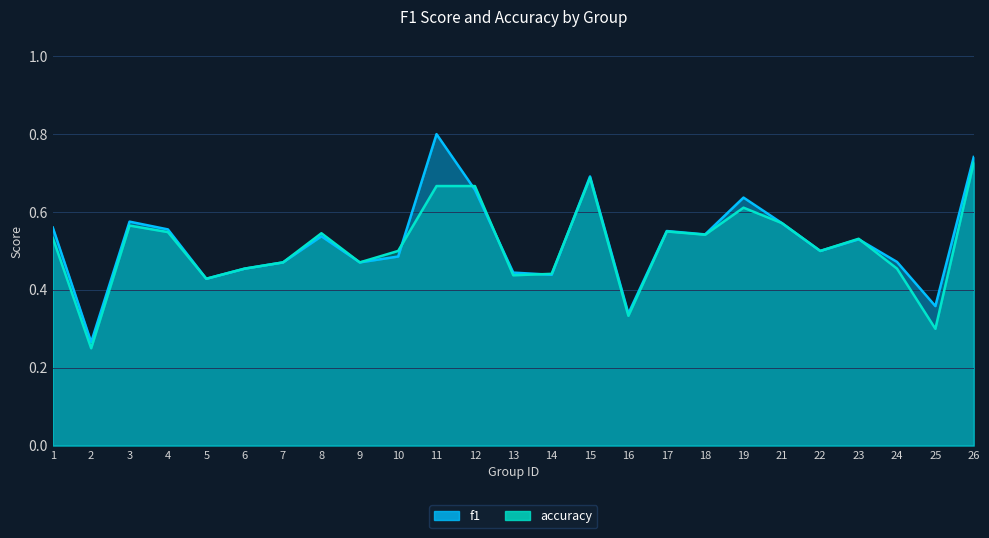

Reading left to right, extract all data points from this chart.

f1: 1=0.6	2=0.3	3=0.6	4=0.6	5=0.4	6=0.5	7=0.5	8=0.5	9=0.5	10=0.5	11=0.8	12=0.7	13=0.4	14=0.4	15=0.7	16=0.3	17=0.6	18=0.5	19=0.6	21=0.6	22=0.5	23=0.5	24=0.5	25=0.4	26=0.7
accuracy: 1=0.5	2=0.2	3=0.6	4=0.5	5=0.4	6=0.5	7=0.5	8=0.5	9=0.5	10=0.5	11=0.7	12=0.7	13=0.4	14=0.4	15=0.7	16=0.3	17=0.6	18=0.5	19=0.6	21=0.6	22=0.5	23=0.5	24=0.5	25=0.3	26=0.7